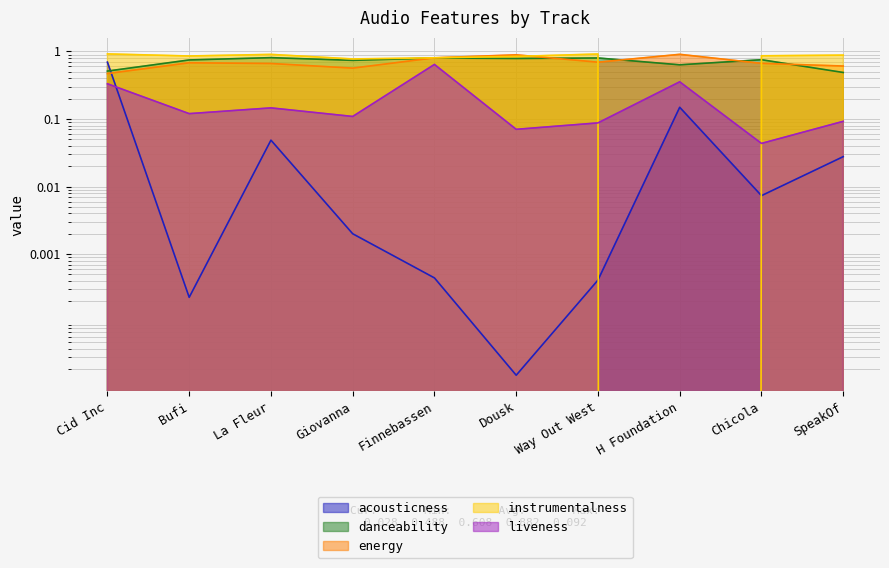

Is the value of instrumentalness at Giovanna greater than the value of liveness at Cid Inc?

Yes